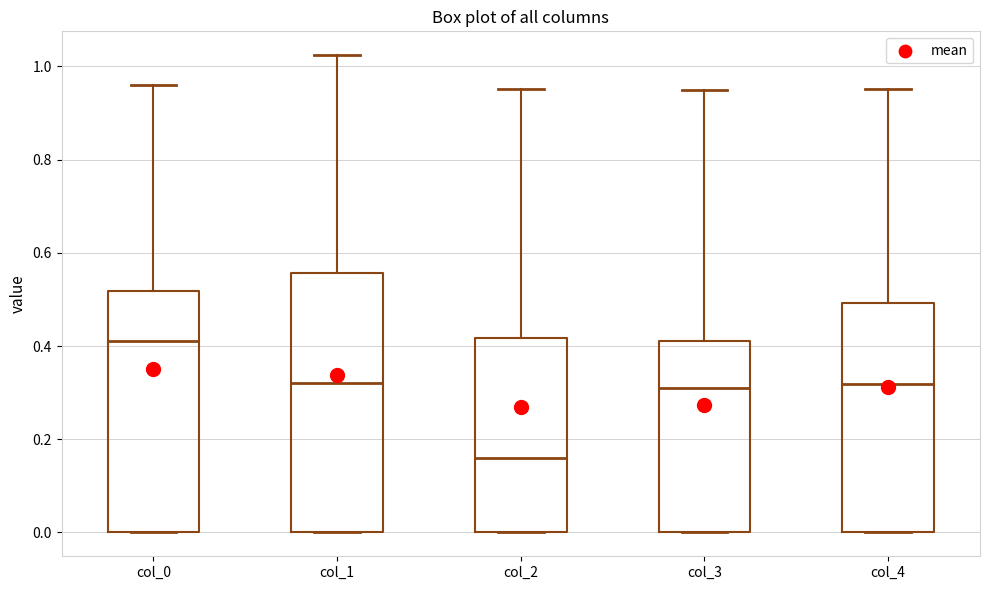

Where is the lower edge of the box for col_1 on the y-axis? The values are not printed on the chart, so give them approximately, as read against the axis.

0.00